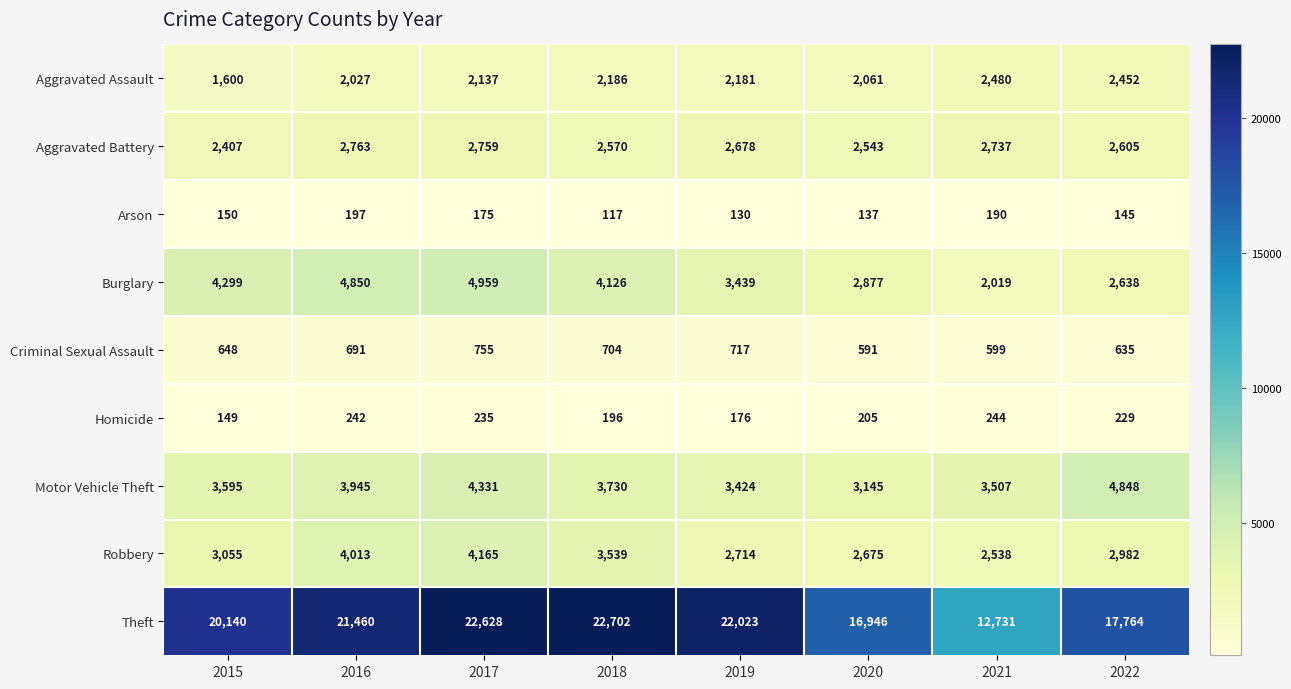

How many values in the Robbery series are below 3055?

4